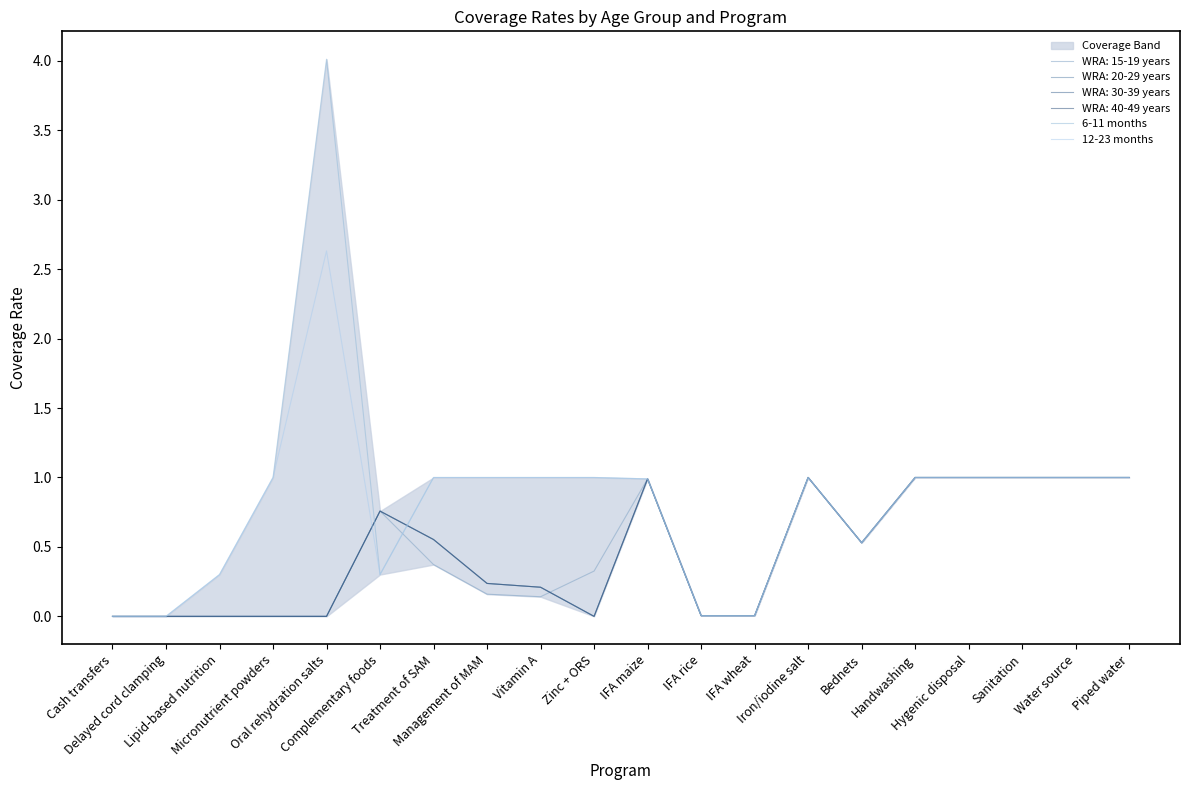

Is it true that 6-11 months equals 0.4 at IFA maize?

False